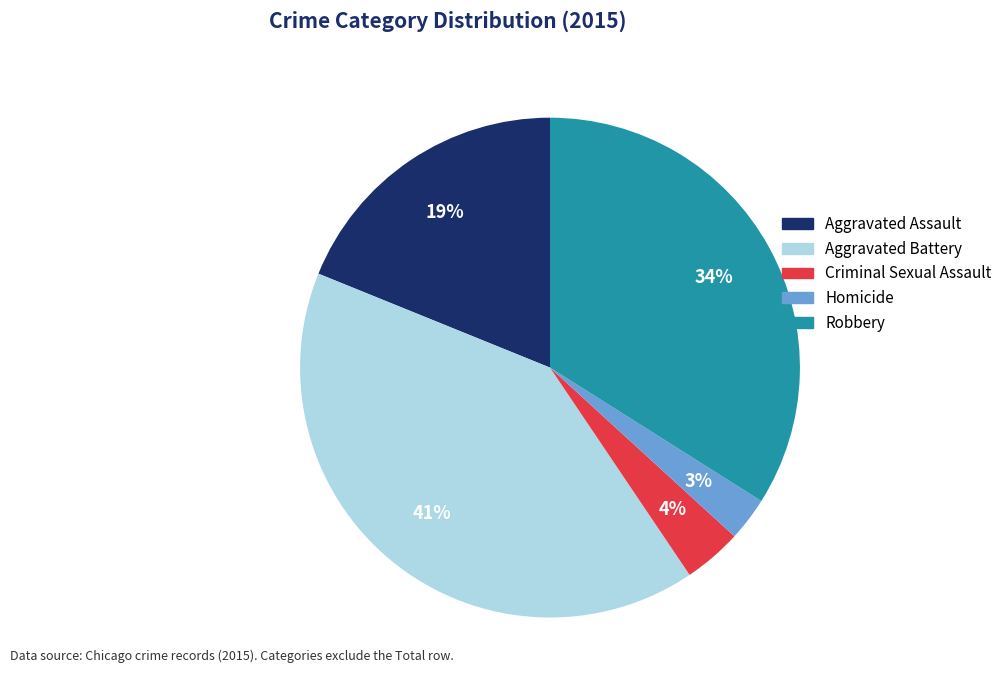

To the nearest percent, what percentage of the pie is Homicide?

3%